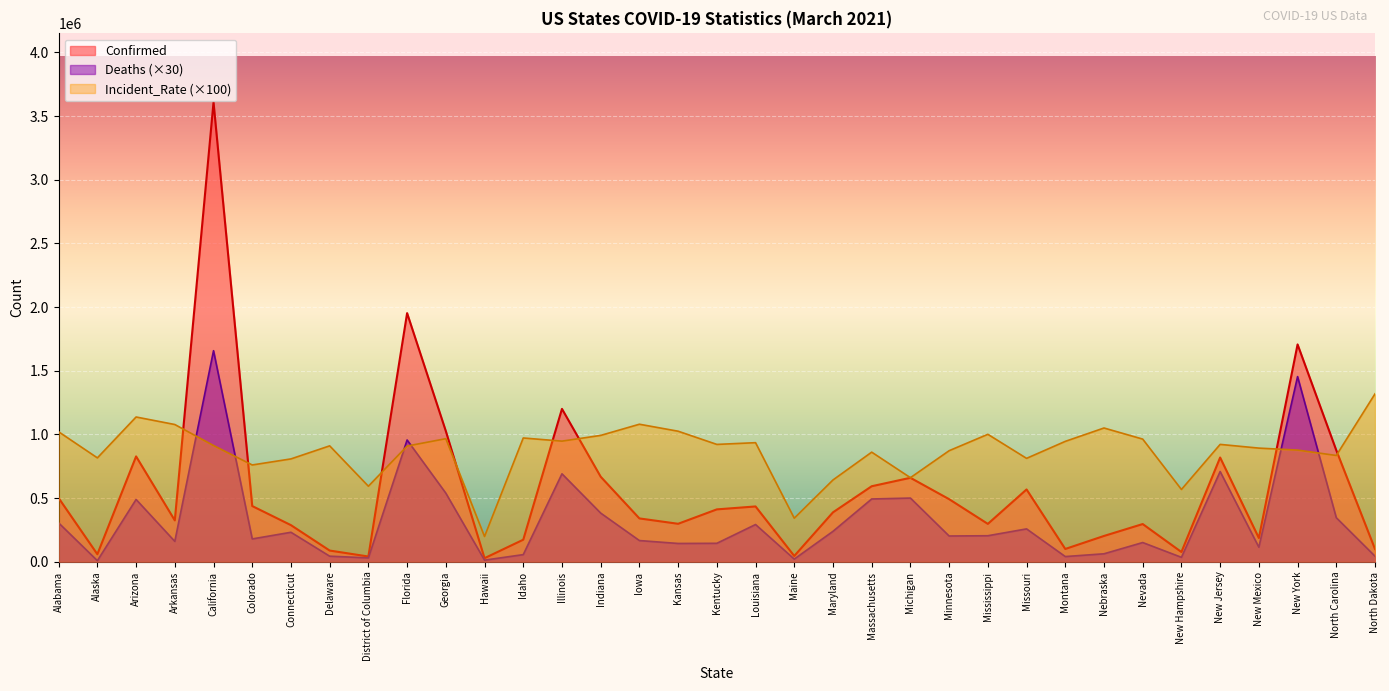

How many data points does each series have?

35